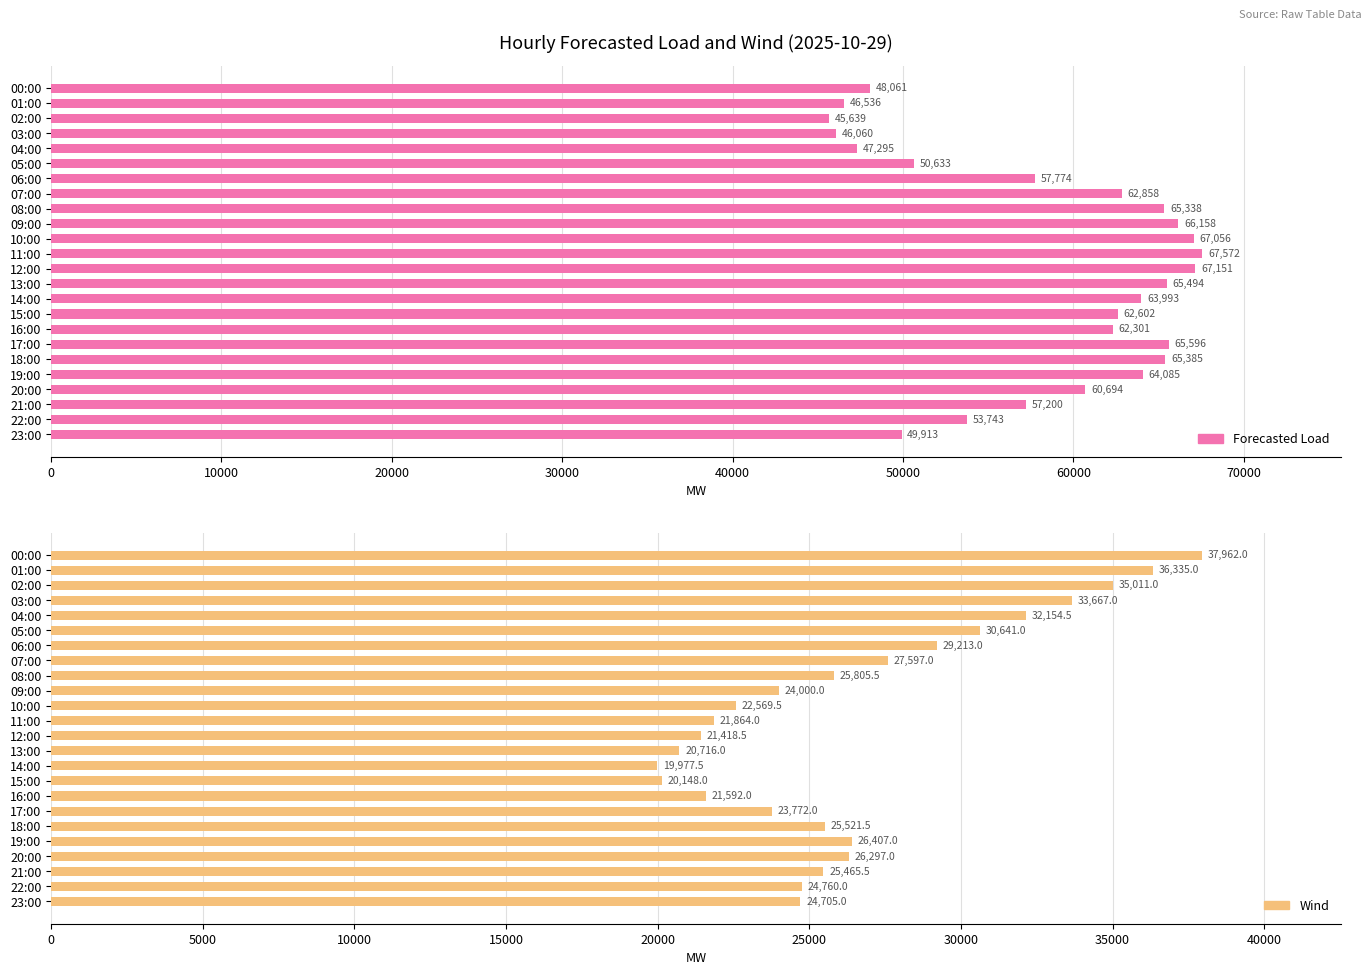

Rank the series by their average value, from highest to lowest.

Forecasted Load, Wind